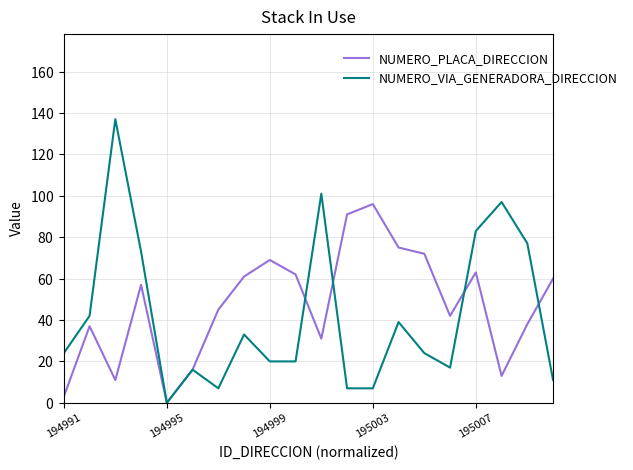

What are all the series names shown in the legend?

NUMERO_PLACA_DIRECCION, NUMERO_VIA_GENERADORA_DIRECCION